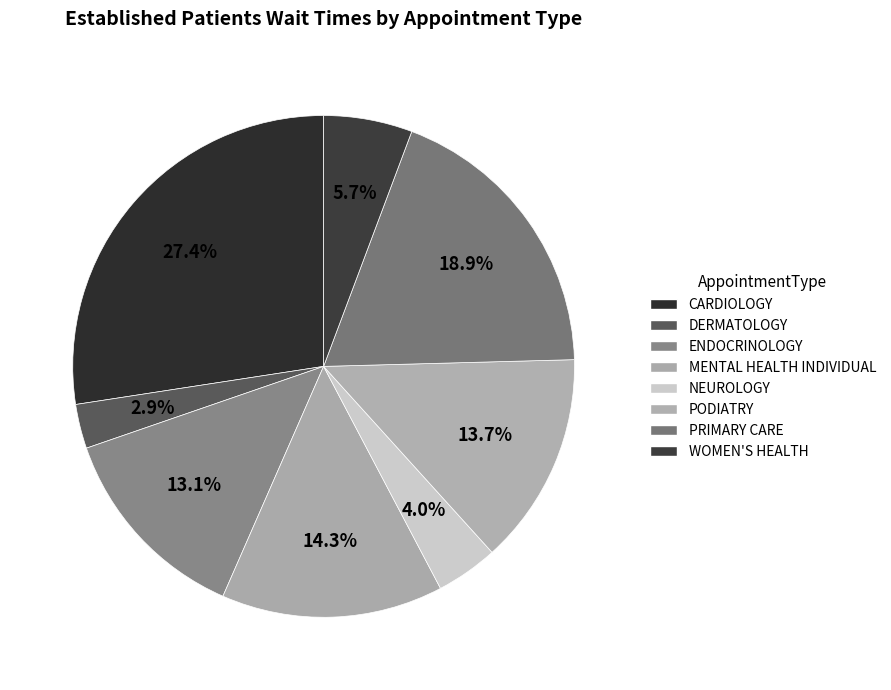

To the nearest percent, what portion does DERMATOLOGY represent?

3%